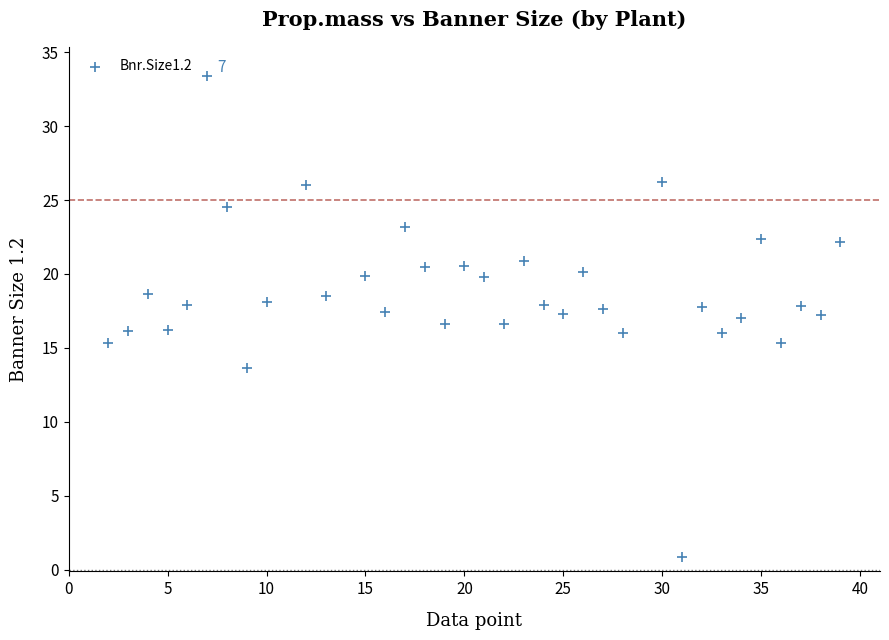

What is the range of Y values (max minus min)?

32.5